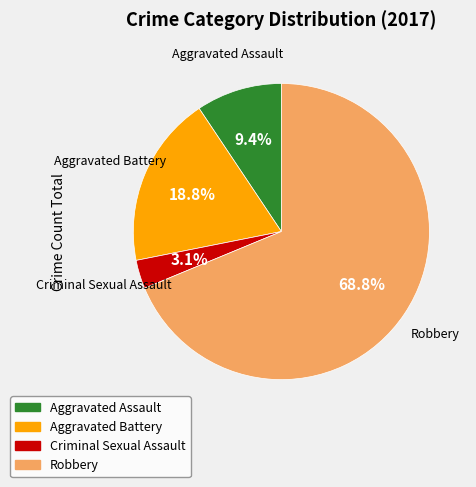

Count the number of slices in the pie.

4